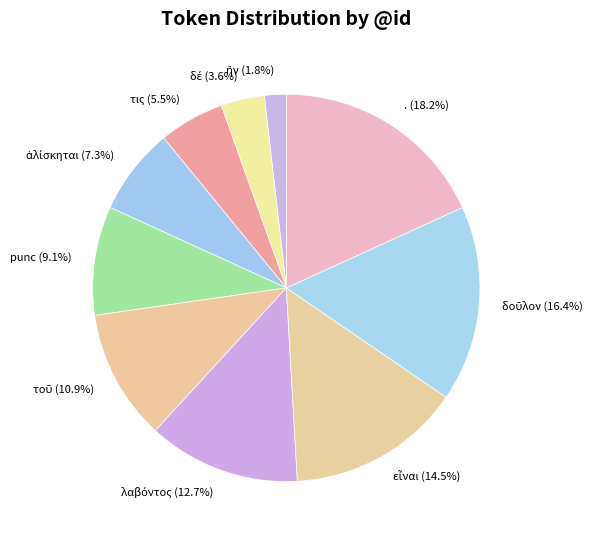

What is the largest slice in the pie chart?

.